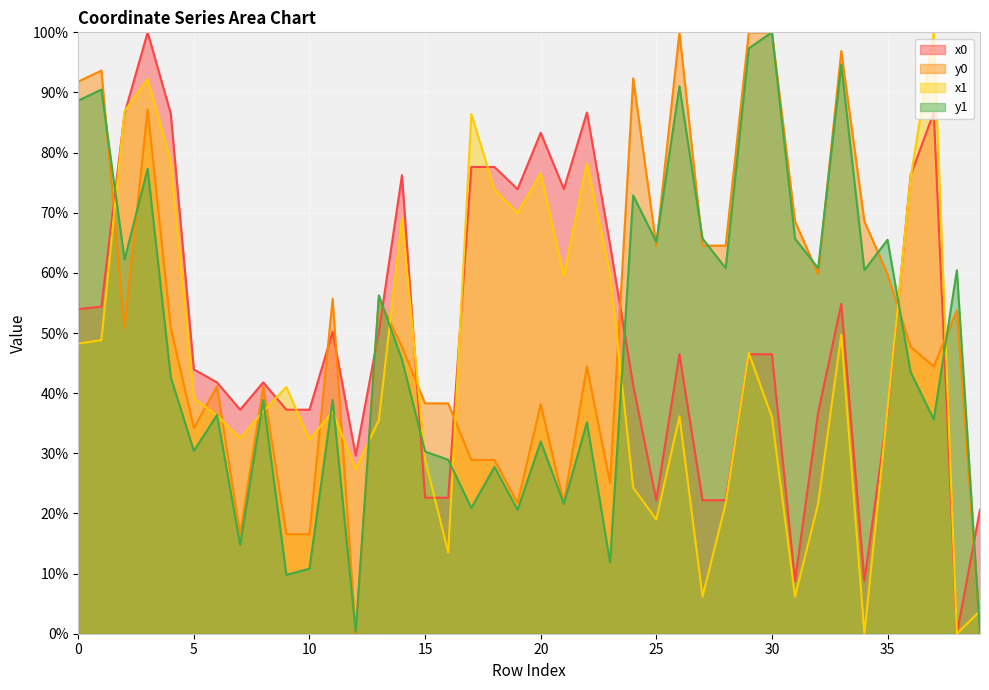

True or false: x0 has a value of 131.1 at 18.

False